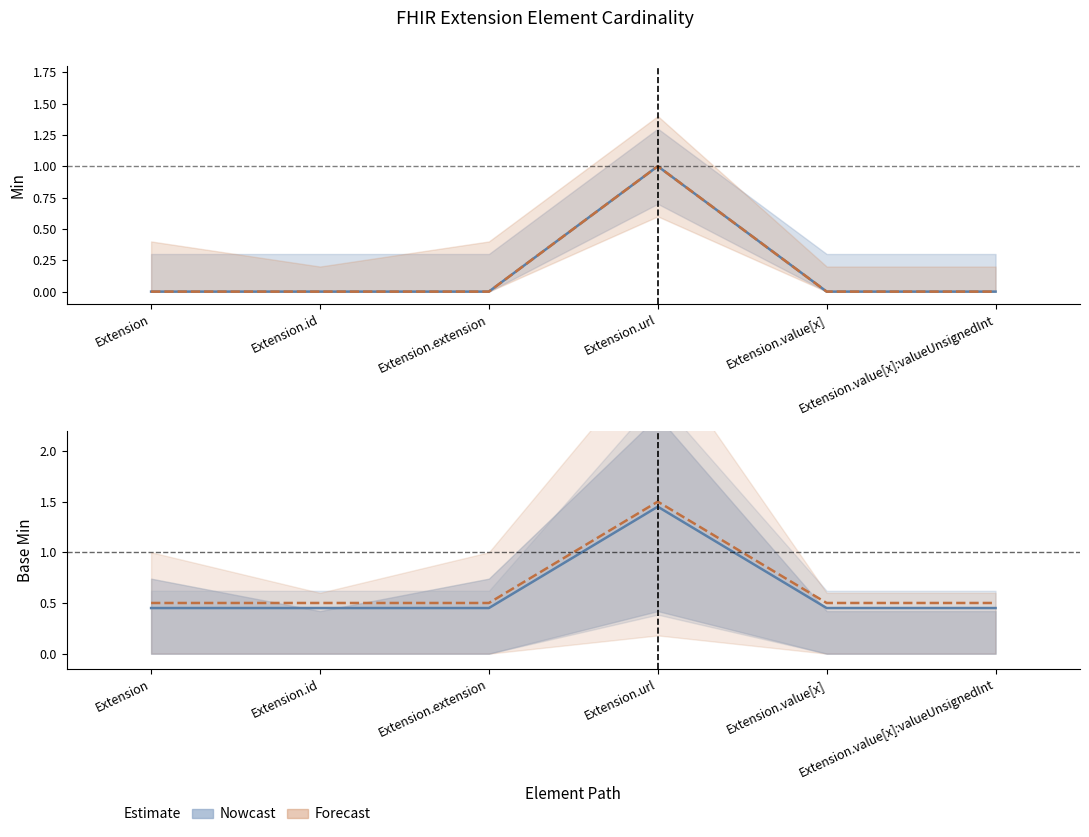

At which label does Base Min reach its peak?

Extension.url